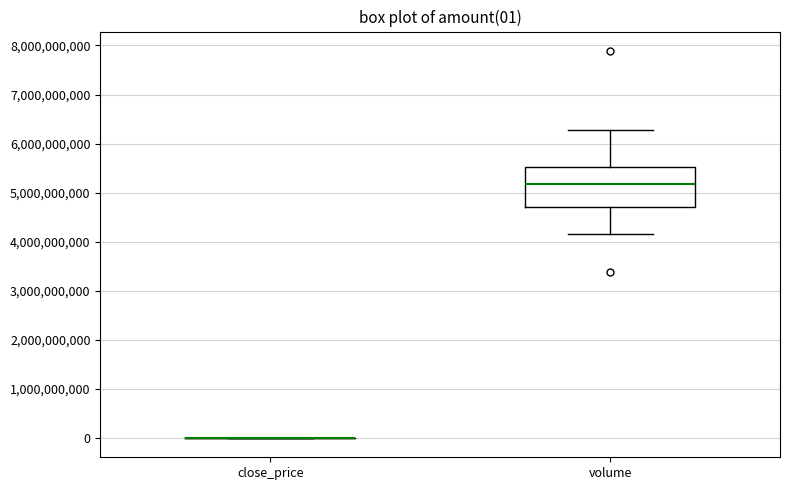

Comparing the boxes themselves (not the whiskers), which one is the tallest?

volume